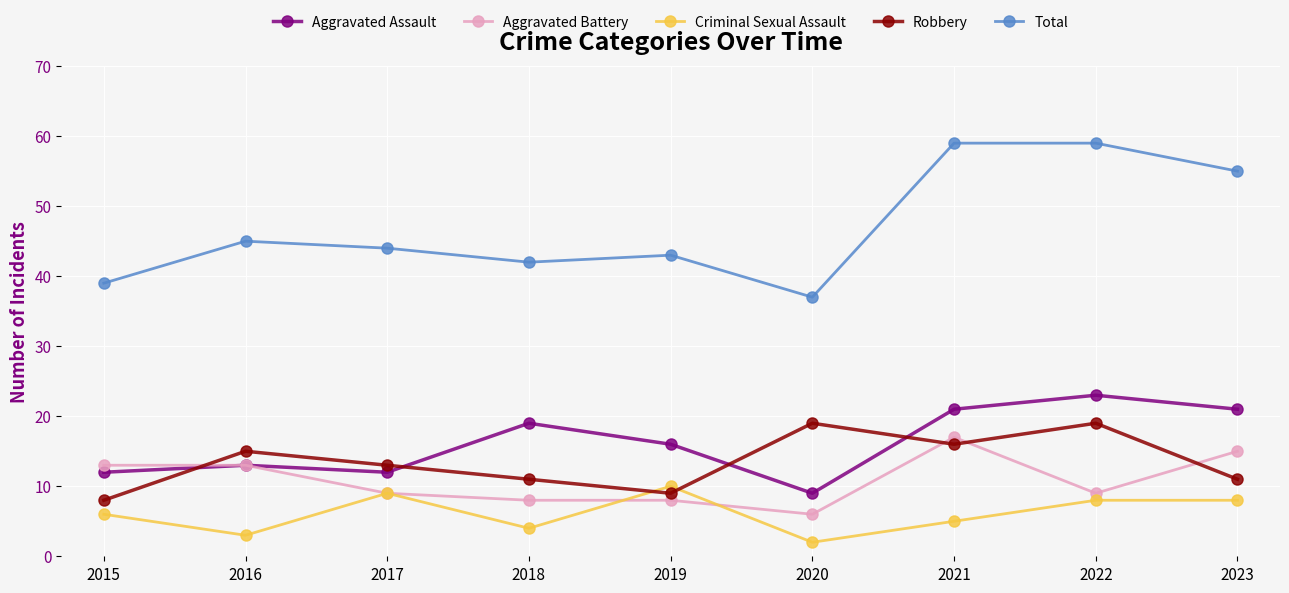

How many values in the Aggravated Assault series are below 16?

4